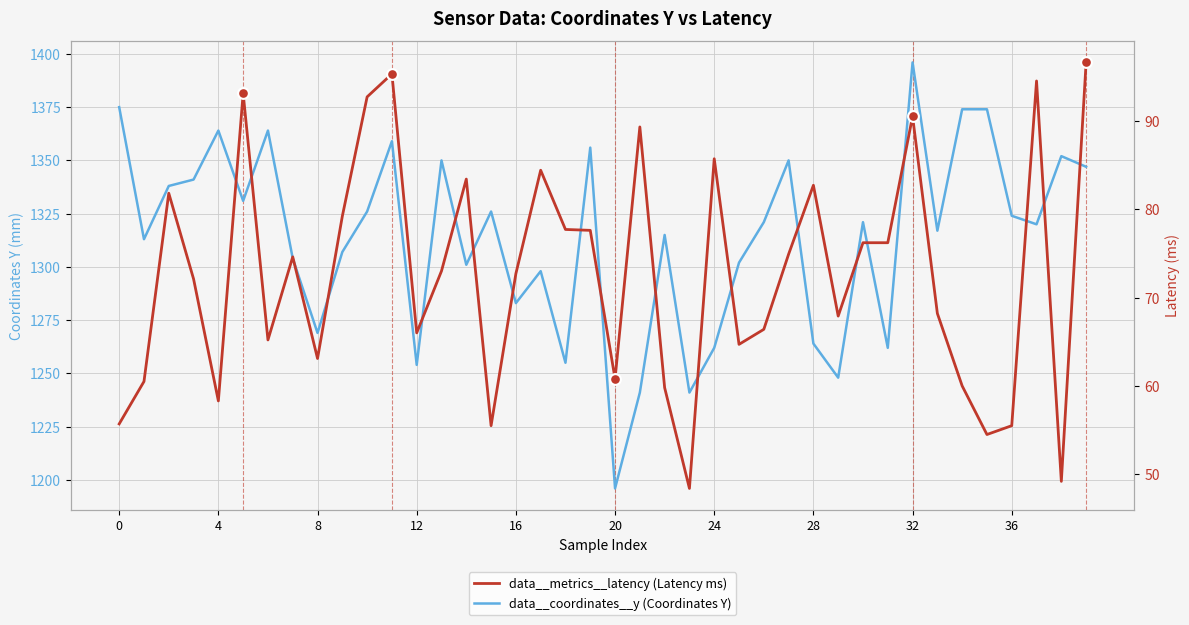

At how many categories does at least one series exceed 790?

40